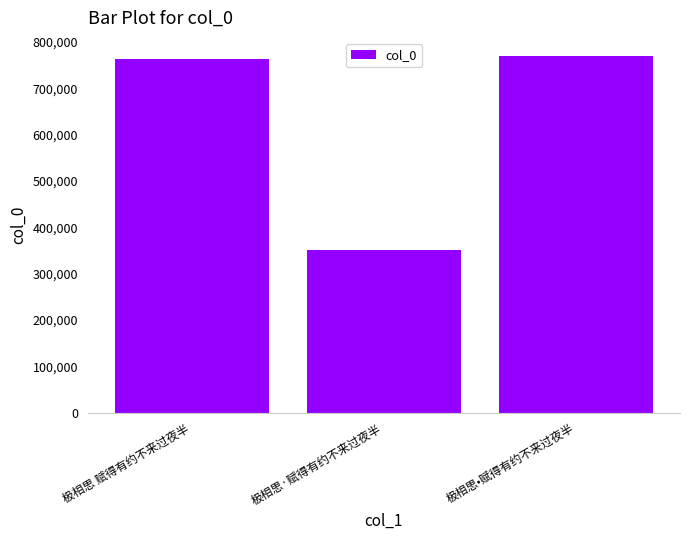

What is the minimum value shown in the chart?

350850